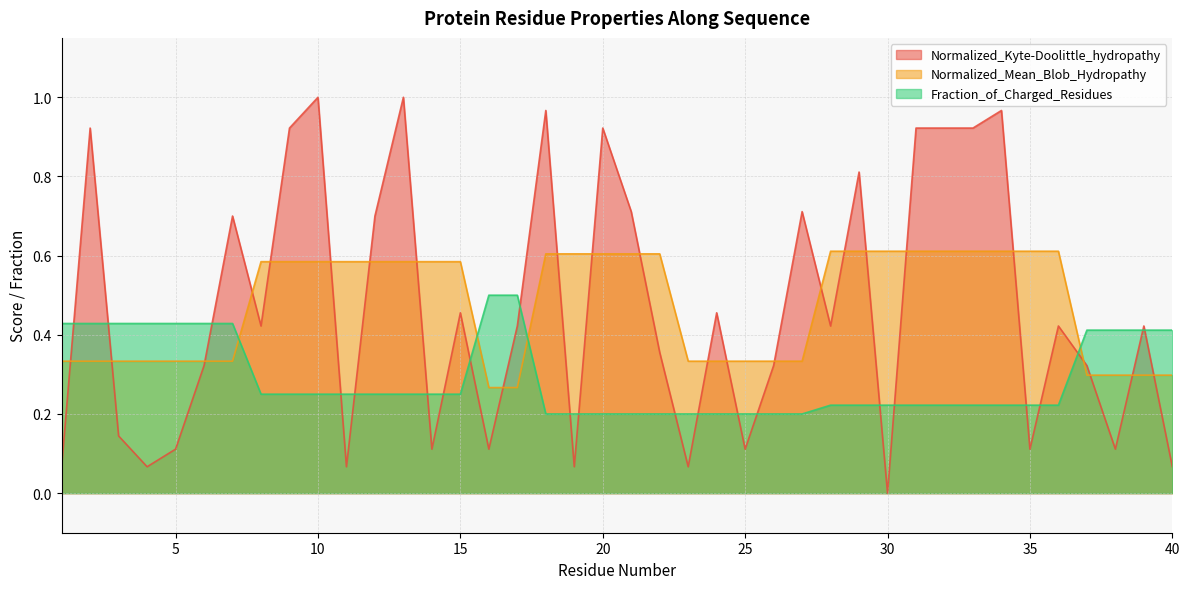

The Fraction_of_Charged_Residues series shows 0.2 at 12. True or false?

True